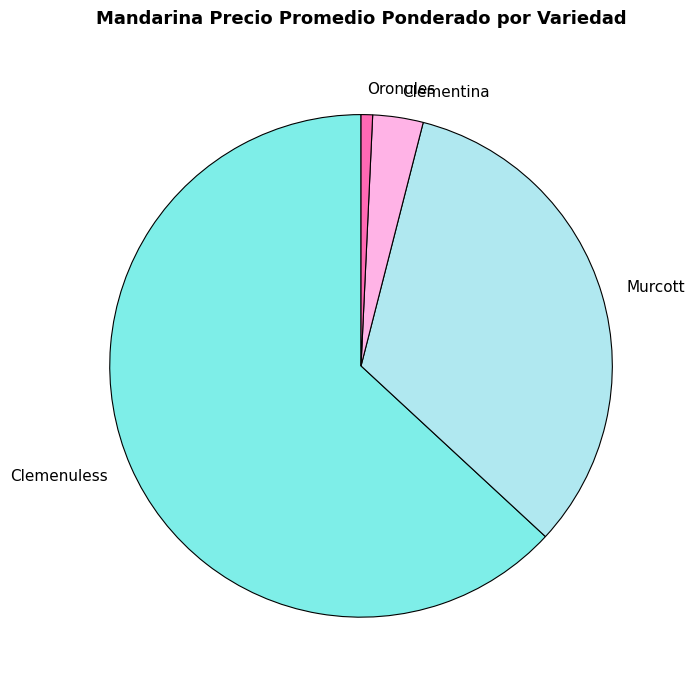

Between Oronules and Murcott, which is larger?

Murcott